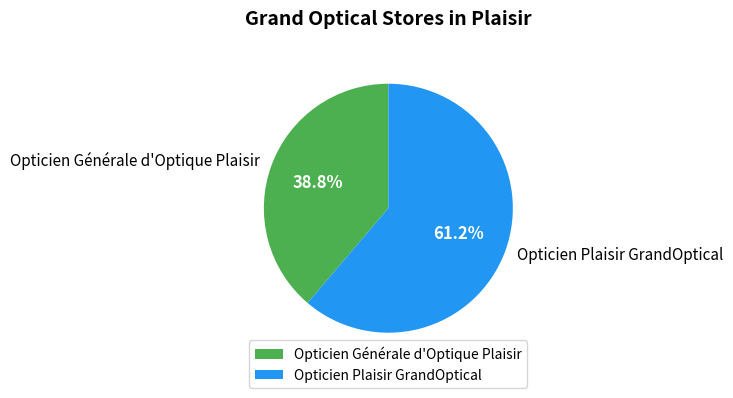

How many slices are in this pie chart?

2